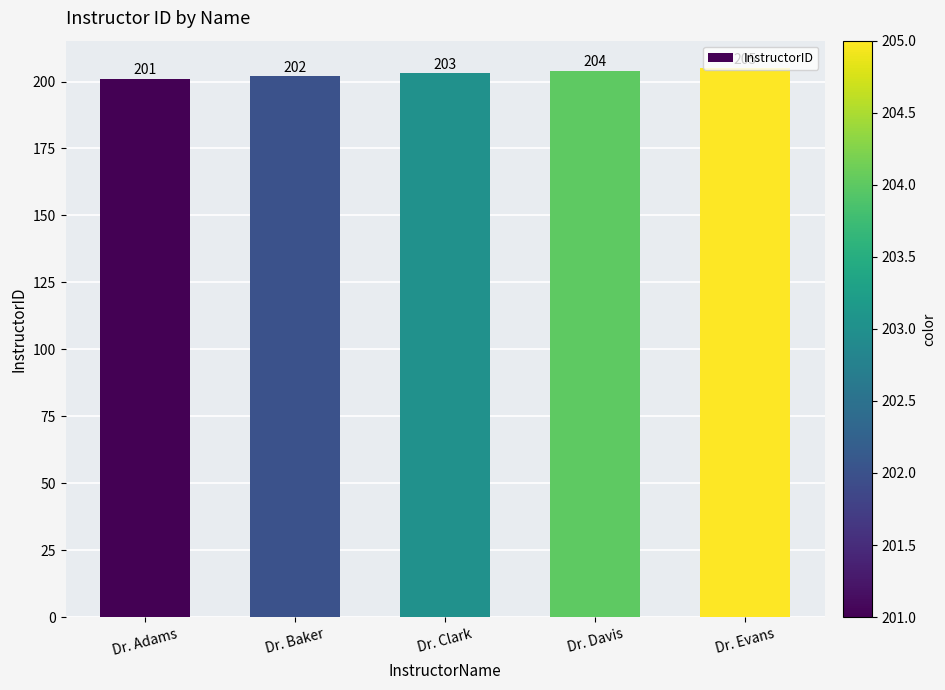

How many values are below 203?

2